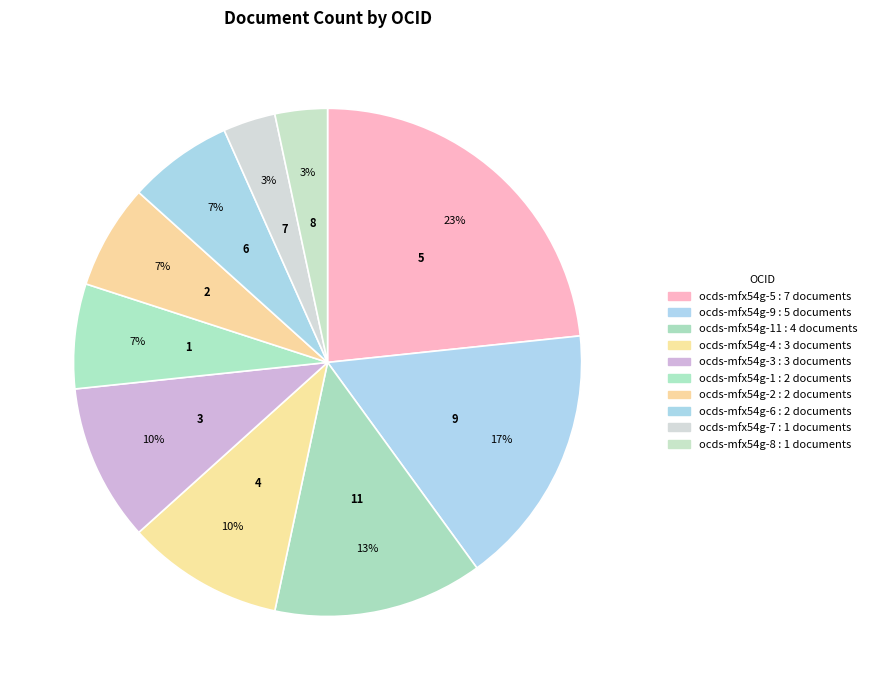

Which category has the biggest portion of the pie?

ocds-mfx54g-5